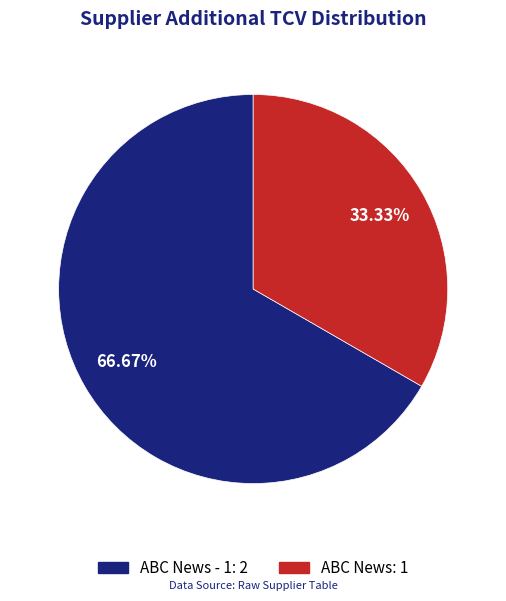

Count the number of slices in the pie.

2